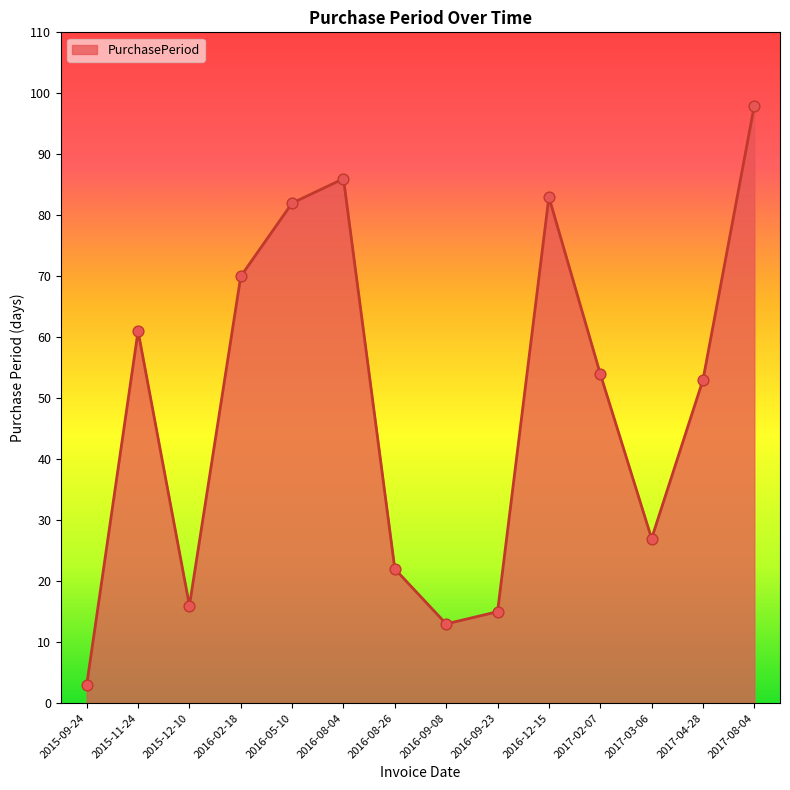

Approximately how many times larger is the value at 2015-09-24 compared to 2016-09-23?

0.2